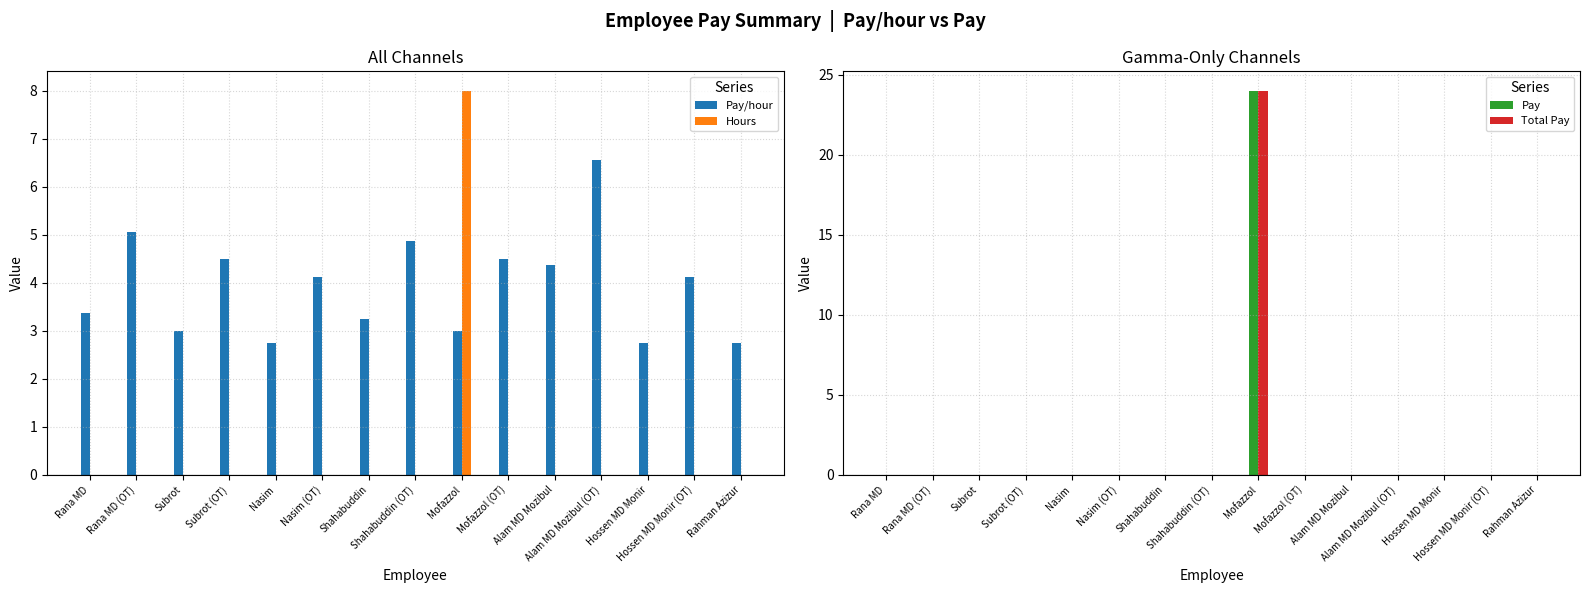

What is the total value across all series at Shahabuddin (OT)?

4.9